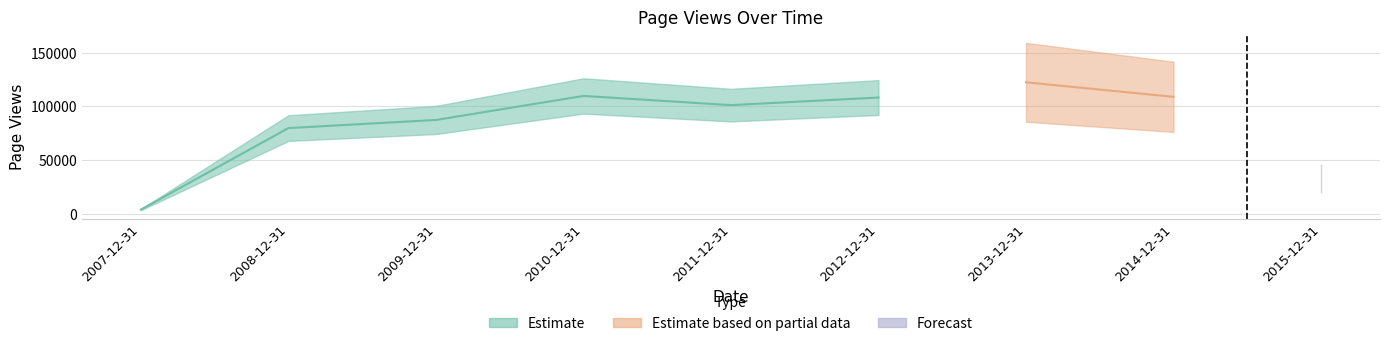

At which label is the value closest to 63120?

2008-12-31